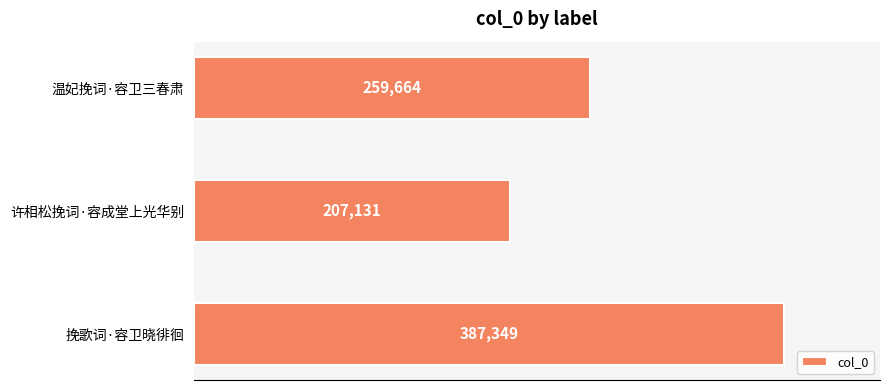

Reading bottom to top, extract all data points from this chart.

挽歌词·容卫晓徘徊=387349	许相松挽词·容成堂上光华别=207131	温妃挽词·容卫三春肃=259664